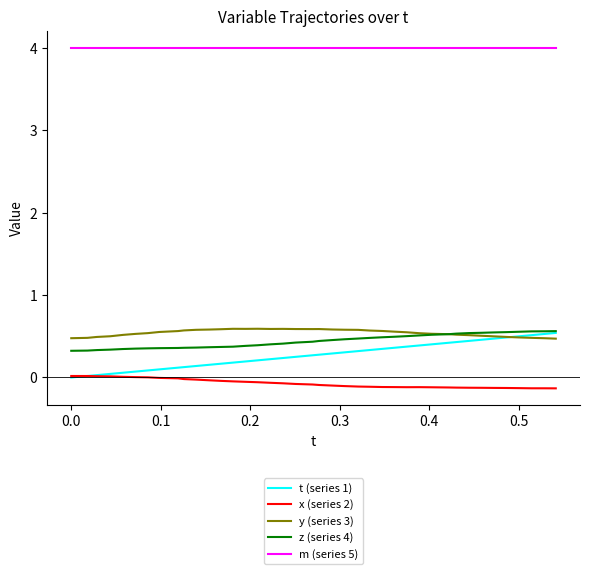

How many y (series 3) values are between 0 and 1?

40